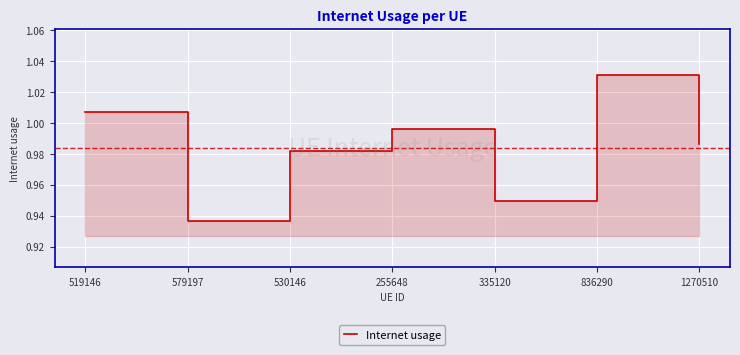

What is the difference between the maximum and second lowest values?

0.1